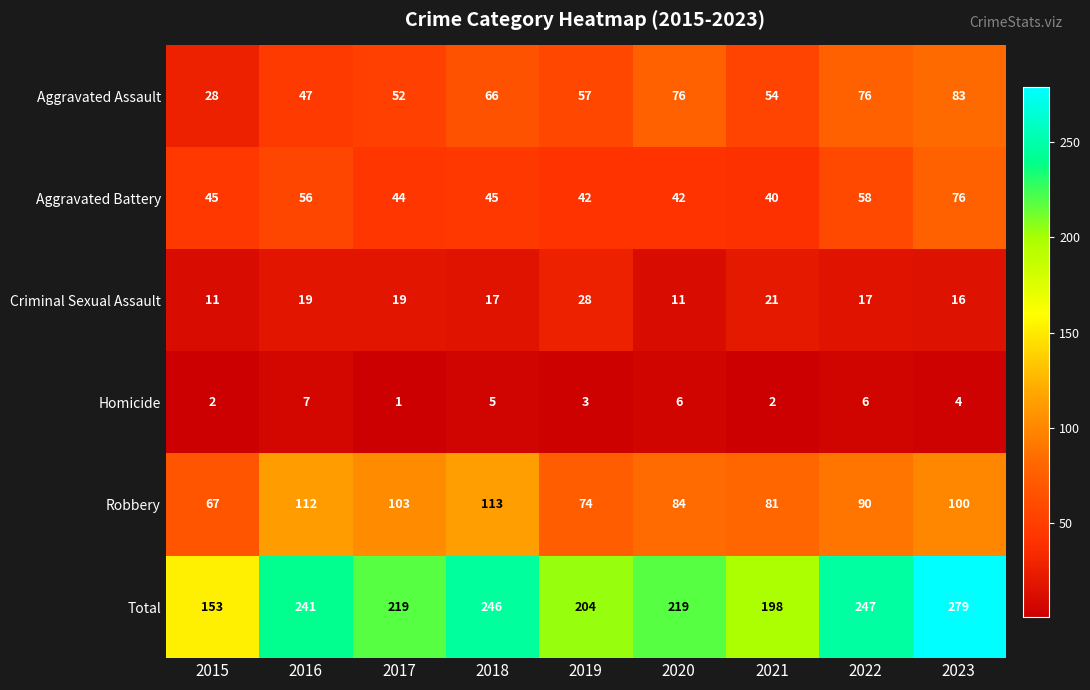

The Aggravated Battery series shows 58 at 2022. True or false?

True